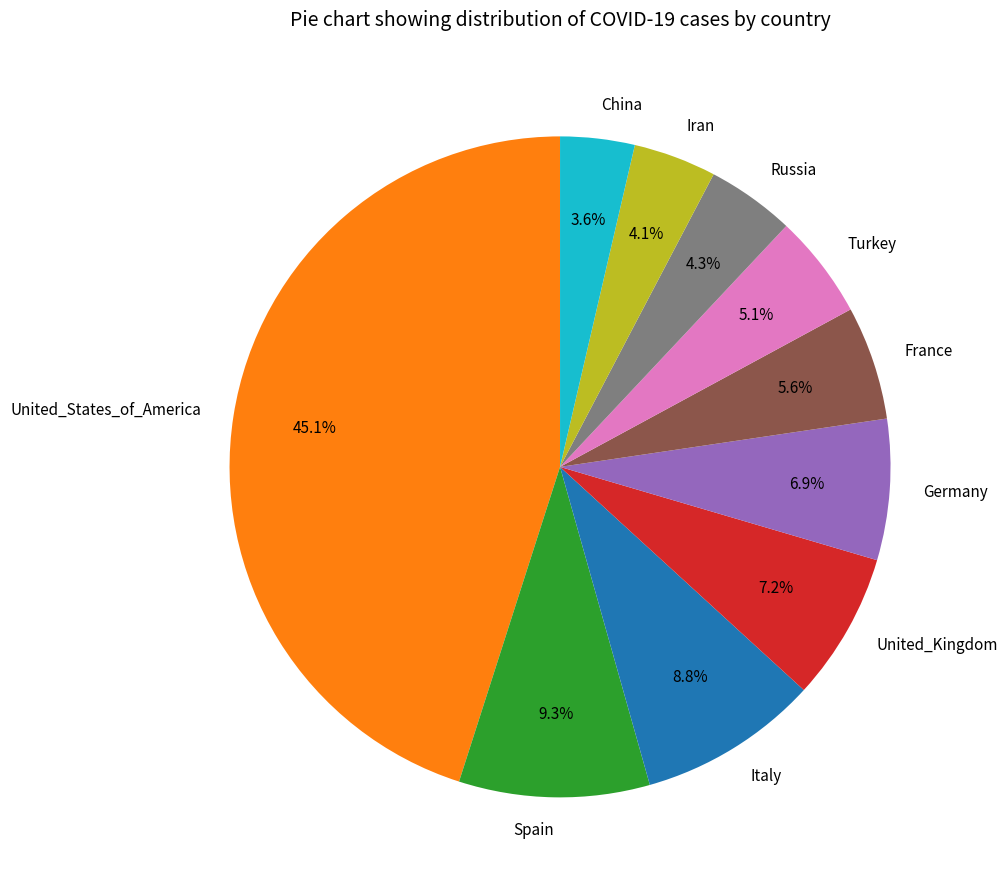

What percentage is the Russia slice, to the nearest percent?

4%